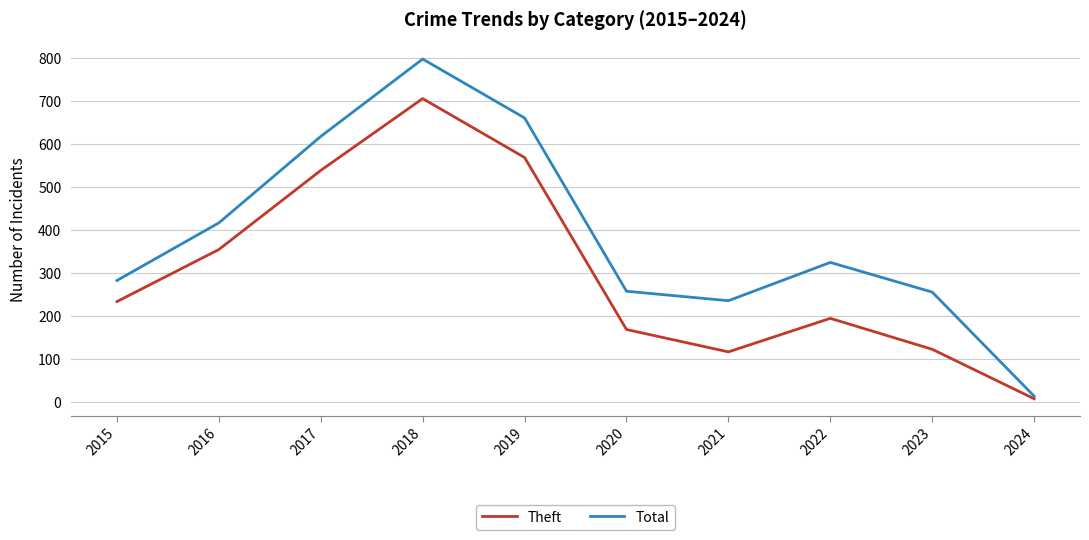

In Total, how many points are higher than both neighbors (excluding endpoints)?

2